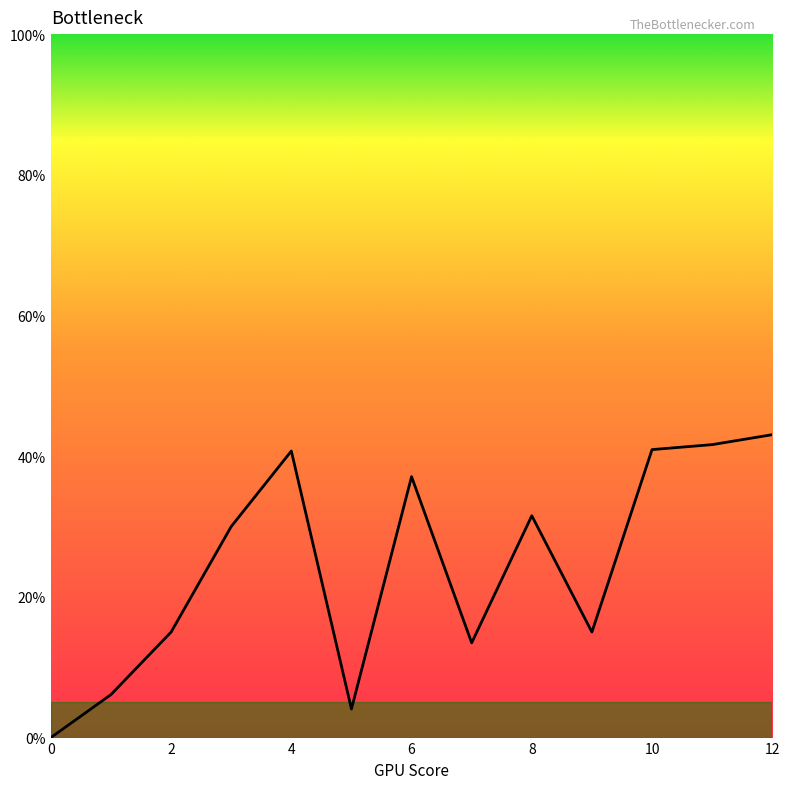

What is the greatest value displayed?

43.1